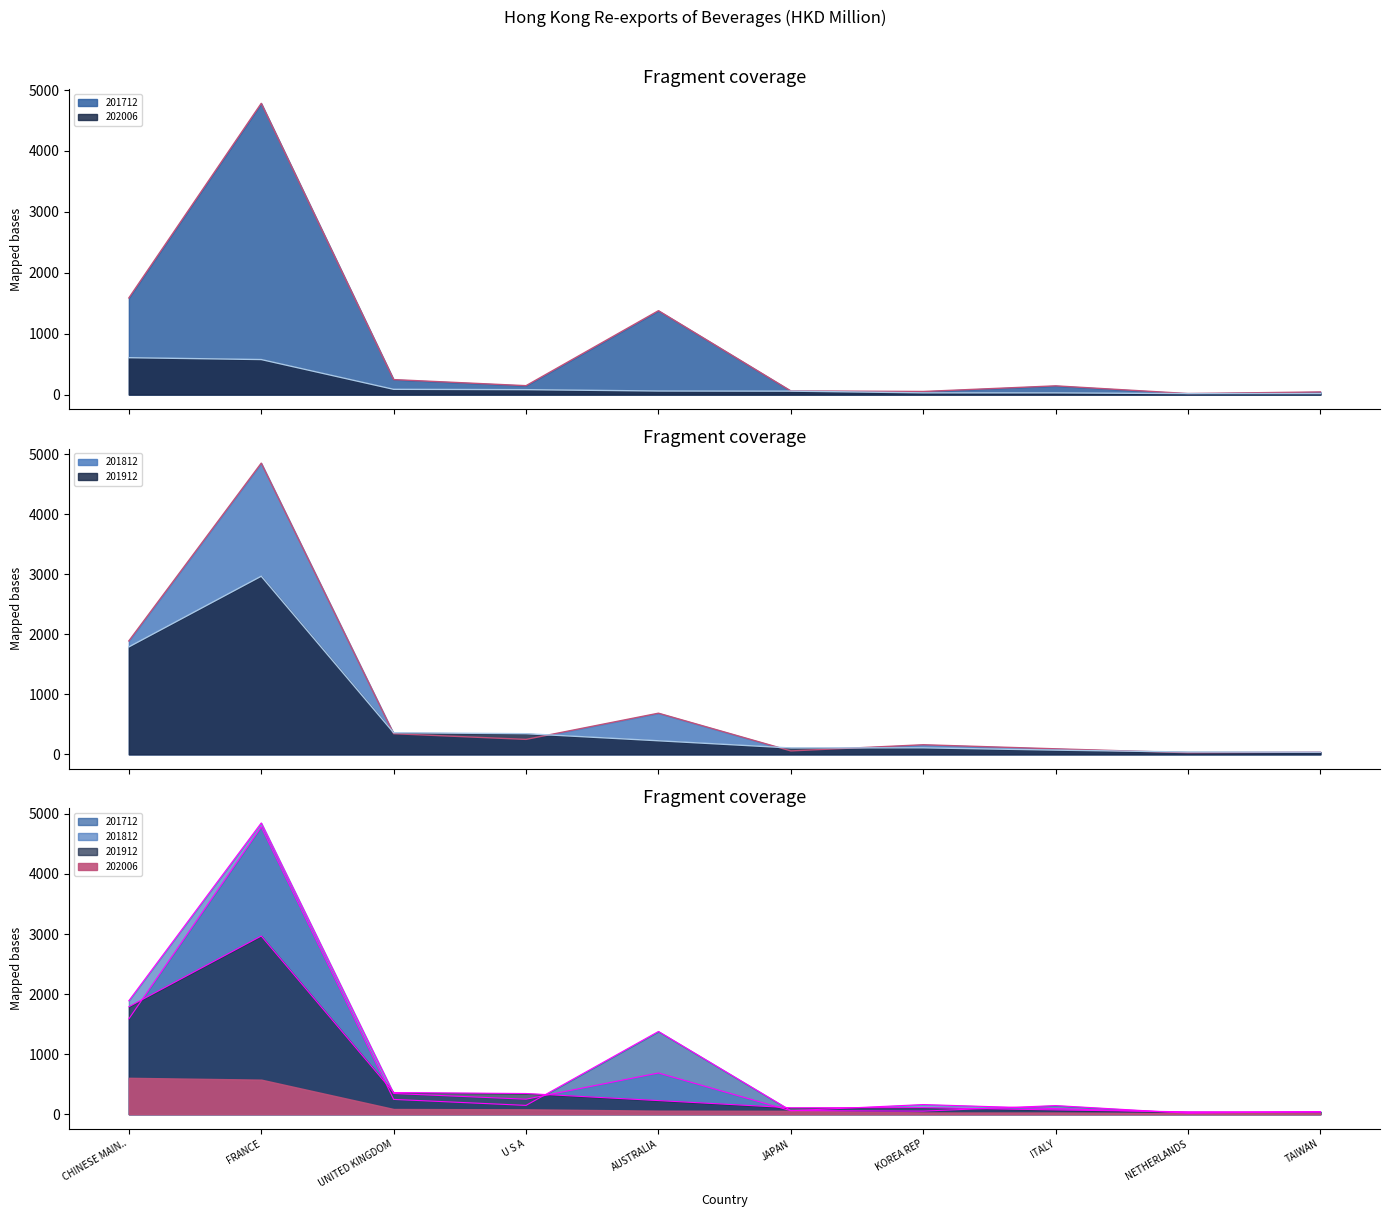

What is the approximate value of 201712 at NETHERLANDS?

17.1